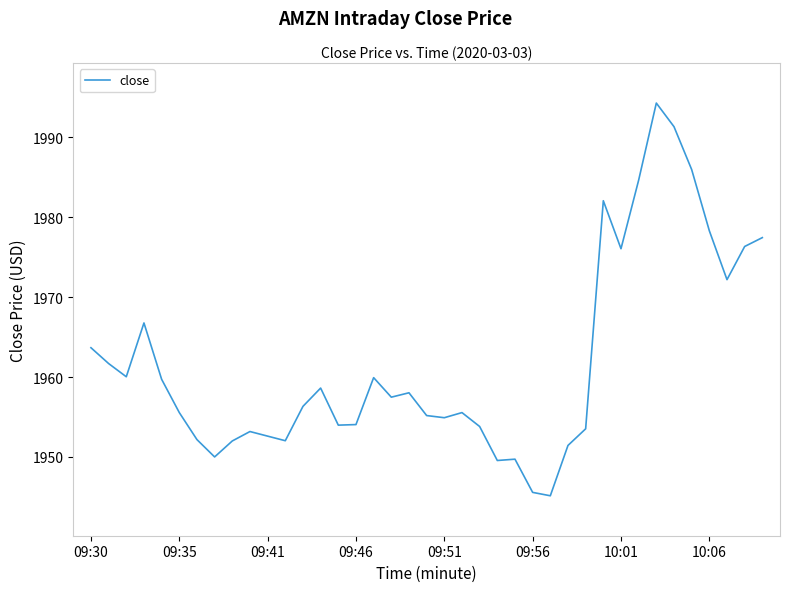

What is the minimum value shown in the chart?

1945.1